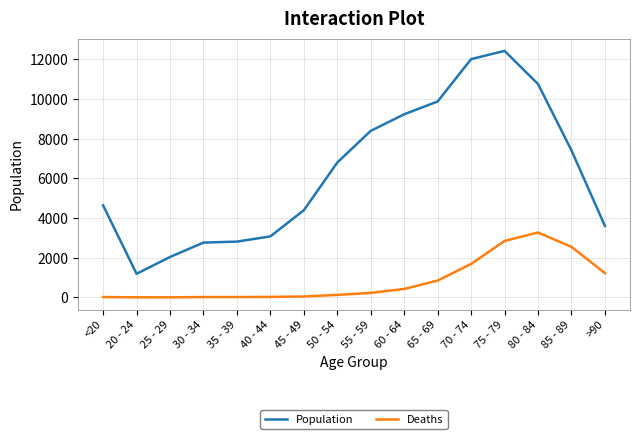

List the series in order of their peak value, highest first.

Population, Deaths